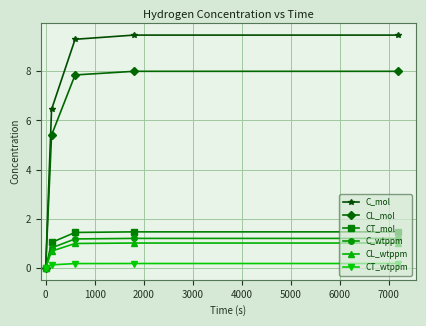

What is the average value of the C_wtppm series?

0.9